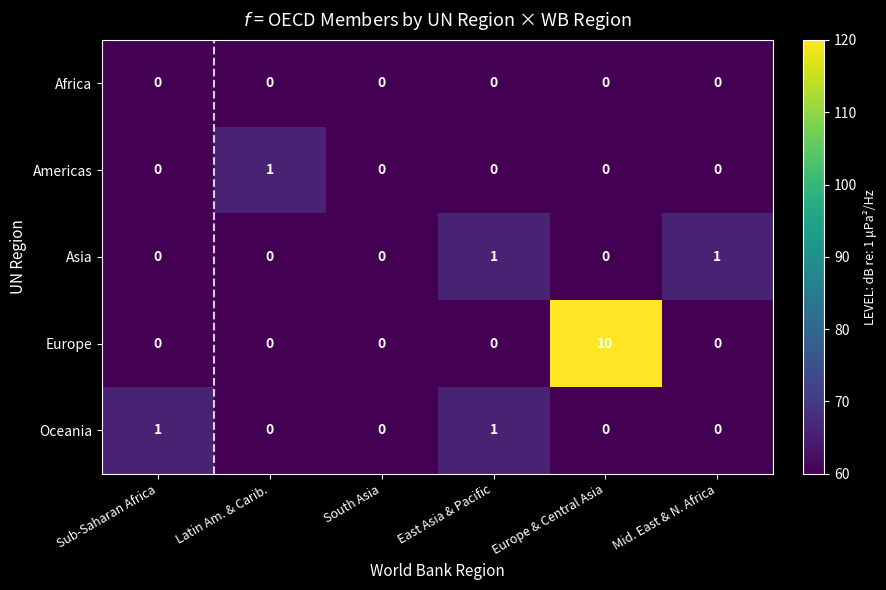

What is the total value across all series at South Asia?

0